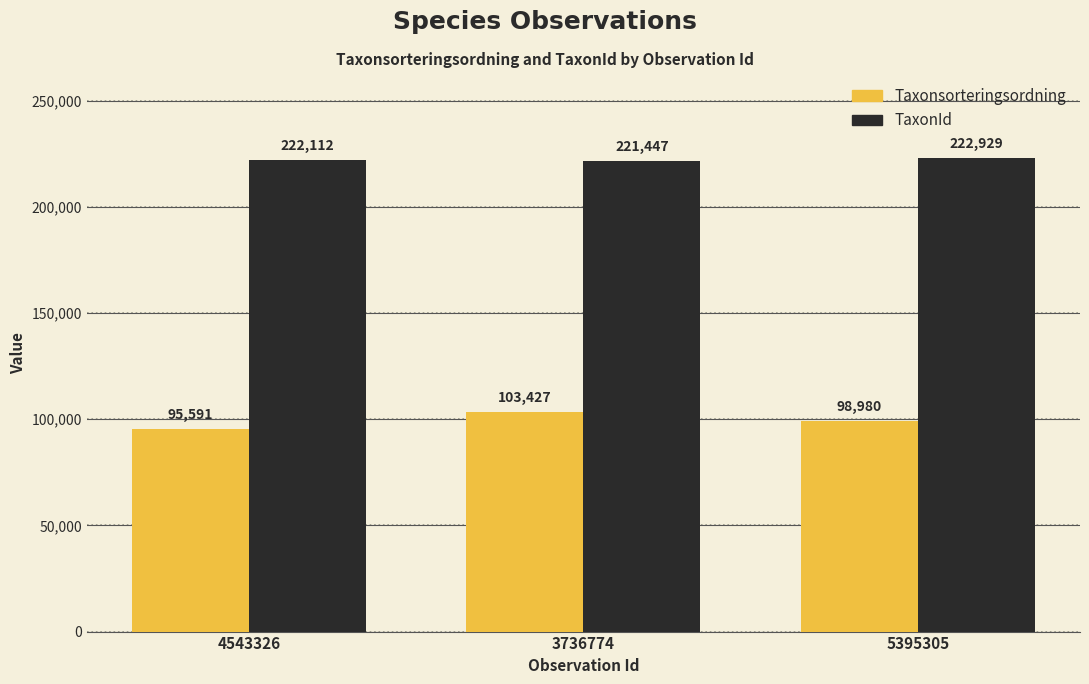

Between 4543326 and 3736774, which series saw the biggest shift?

Taxonsorteringsordning